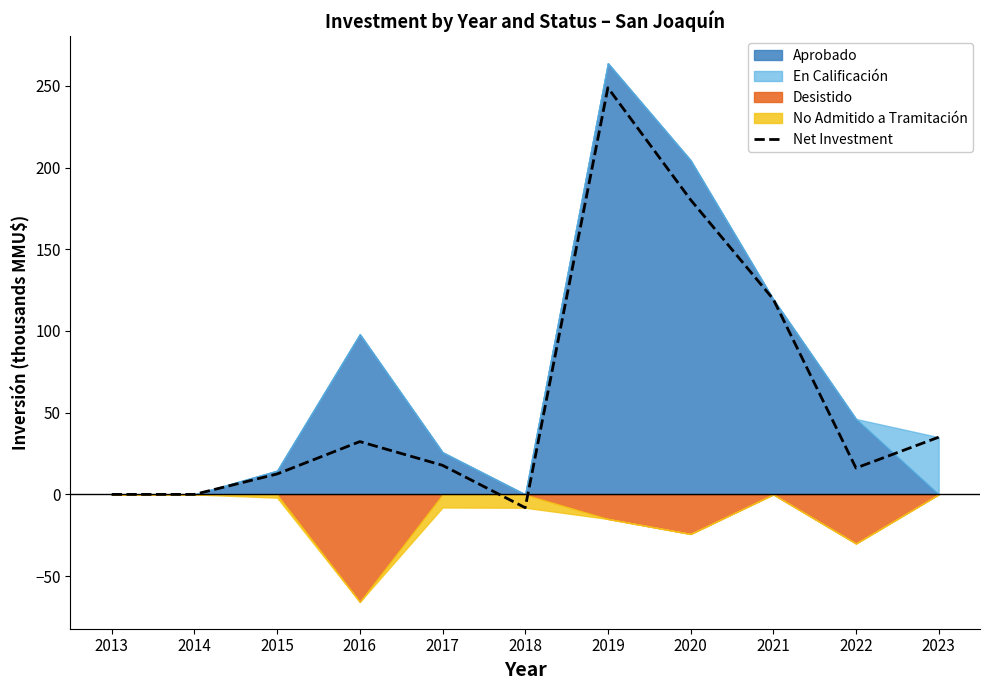

At which category does the data reach its first local peak?

2016